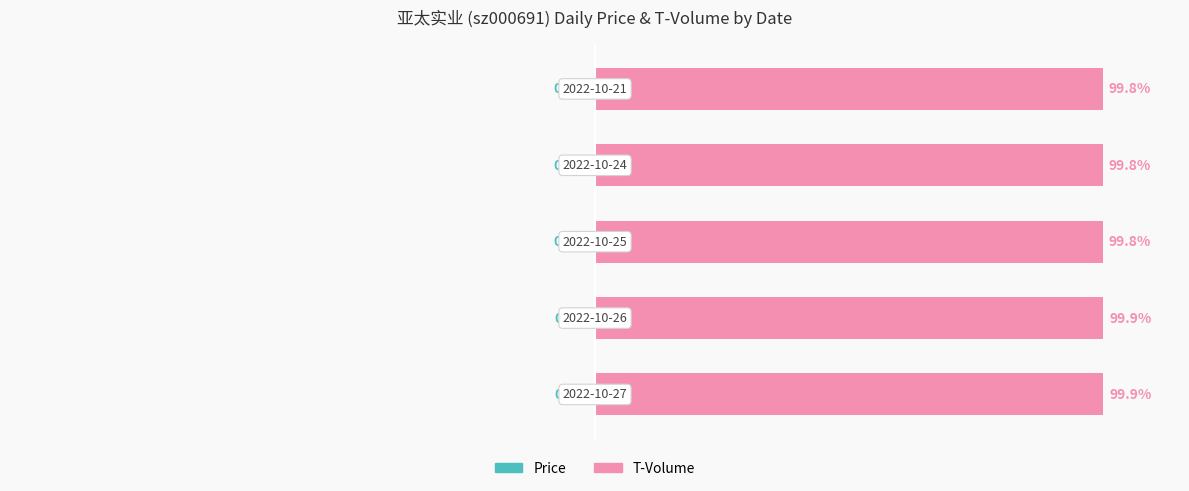

List the labels in order of T-Volume value, smallest first.

2, 3, 4, 0, 1